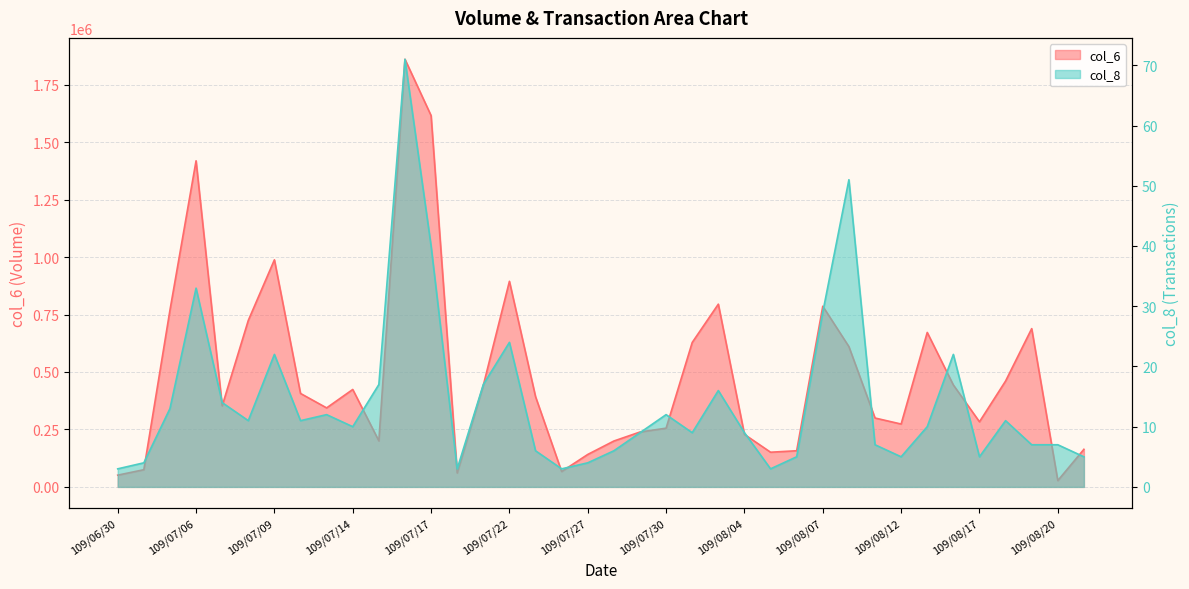

True or false: col_6 and col_8 cross at least once.

False